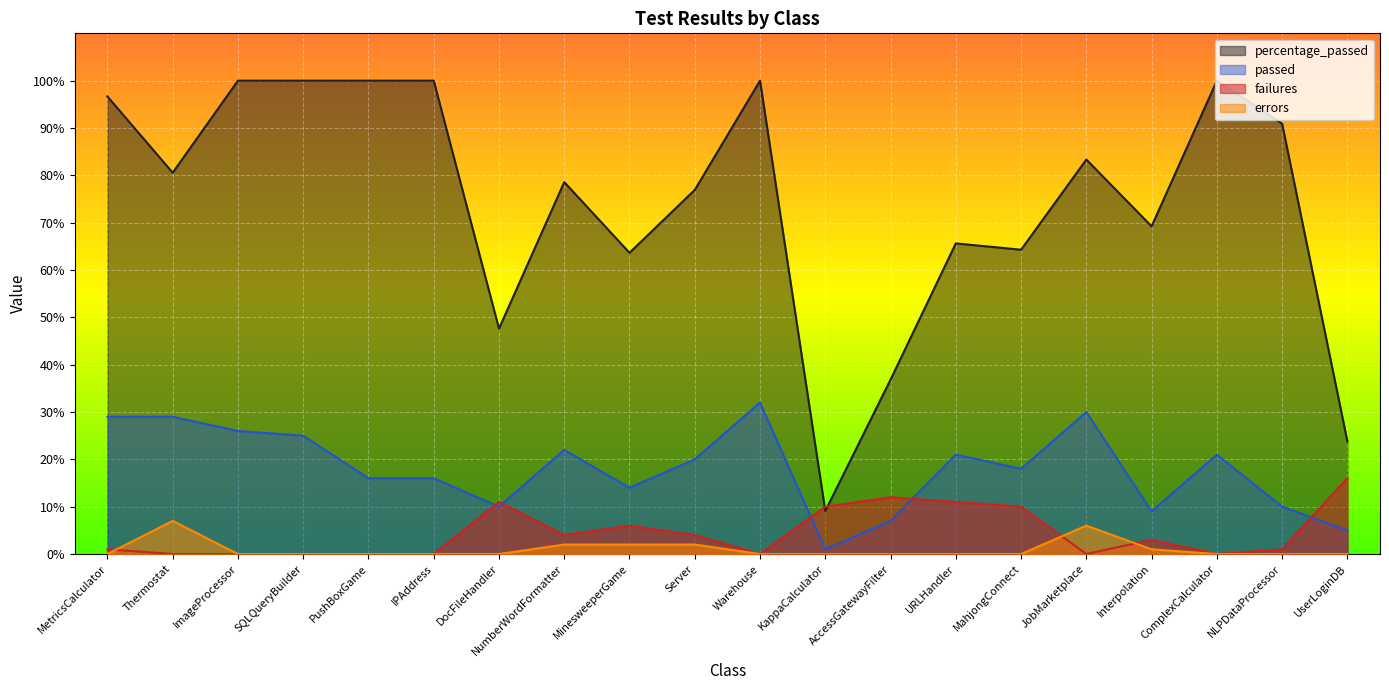

How many lines are shown in the chart?

4